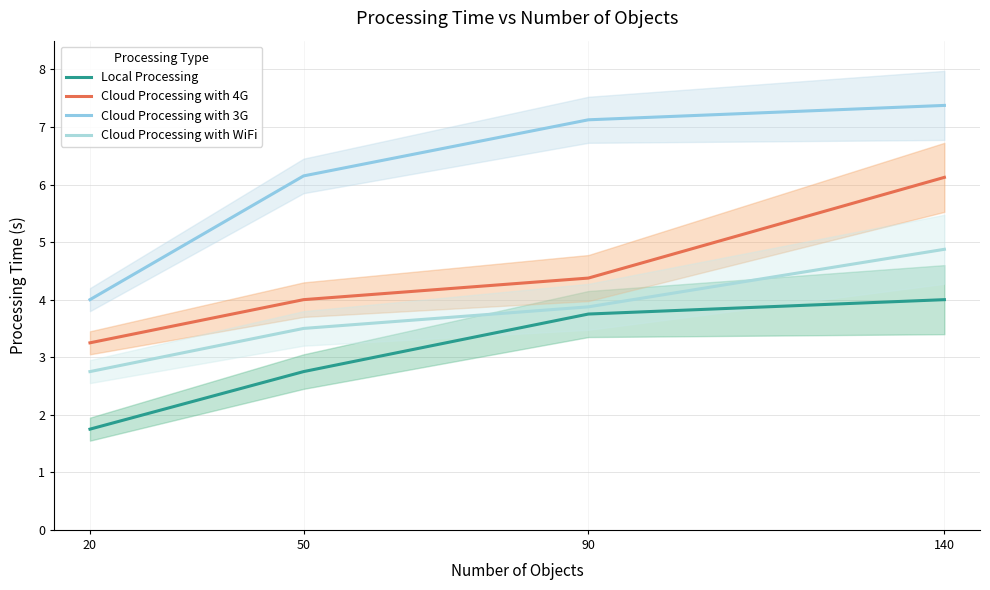

Does the chart display data point markers on the line(s)?

No